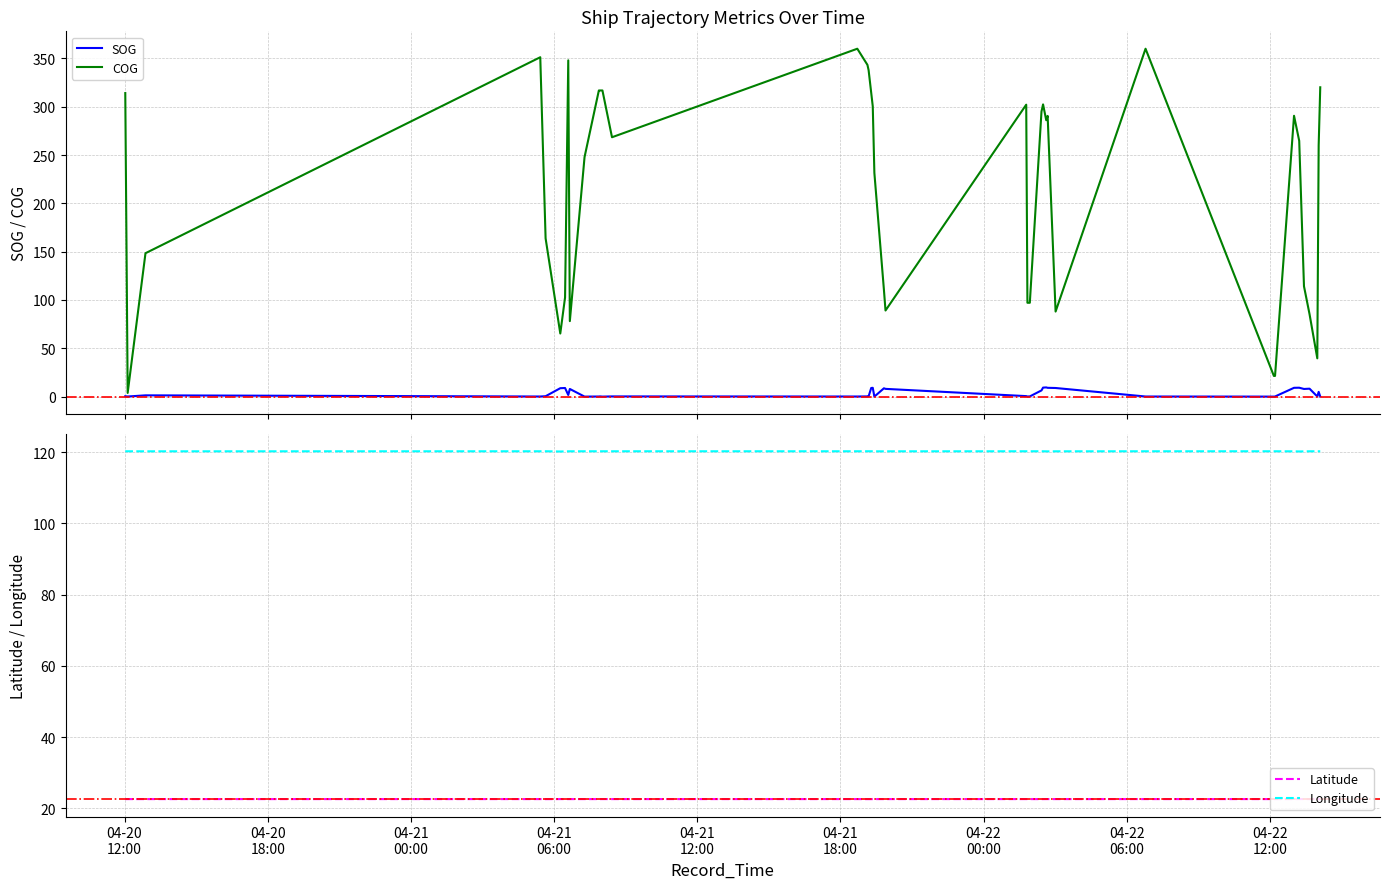

What is the label of the 4th point from the left?

04-21
06:00